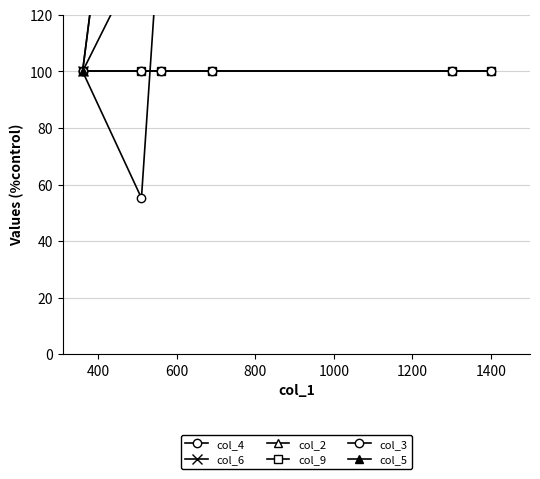

Count the number of data series in this chart.

6